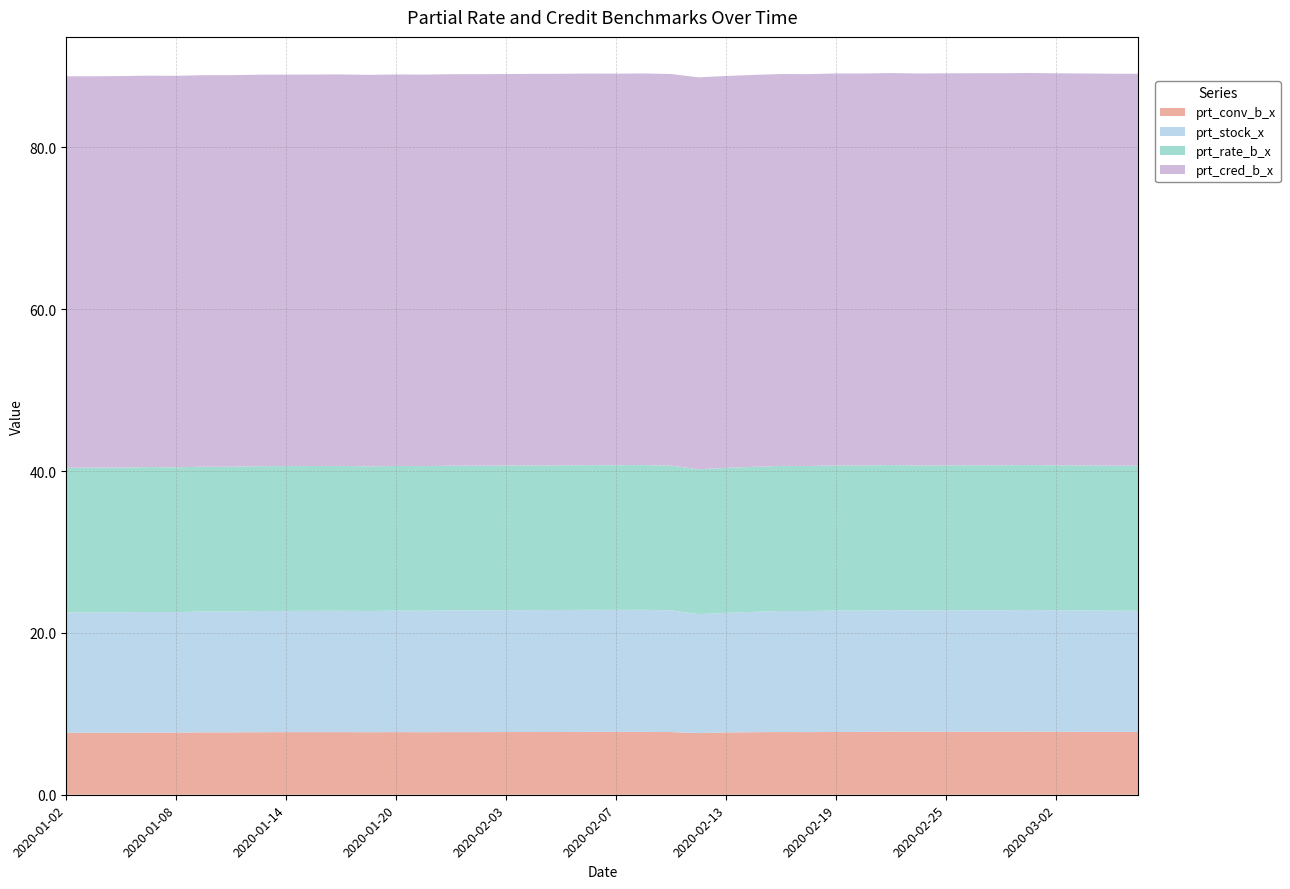

Reading left to right, what are all the values shown in this chart?

prt_conv_b_x: 7.7	7.7	7.7	7.7	7.7	7.7	7.7	7.7	7.7	7.7	7.7	7.7	7.7	7.7	7.7	7.7	7.8	7.8	7.8	7.8	7.8	7.8	7.8	7.6	7.7	7.7	7.8	7.7	7.8	7.8	7.8	7.8	7.8	7.8	7.8	7.8	7.8	7.8	7.8	7.8
prt_stock_x: 14.9	14.9	14.9	14.9	14.9	14.9	14.9	15.0	15.0	15.0	15.0	15.0	15.0	15.0	15.1	15.1	15.1	15.1	15.1	15.1	15.1	15.1	15.0	14.7	14.8	14.9	15.0	15.0	15.0	15.0	15.0	15.0	15.0	15.0	15.0	15.0	15.0	15.0	15.0	15.0
prt_rate_b_x: 17.9	17.9	17.9	17.9	17.9	17.9	17.9	17.9	17.9	17.9	17.9	17.9	17.9	17.9	17.9	17.9	17.9	17.9	17.9	17.9	17.9	17.9	17.9	17.9	17.9	17.9	17.9	17.9	17.9	17.9	17.9	17.9	17.9	17.9	17.9	17.9	17.9	17.9	17.9	17.9
prt_cred_b_x: 48.4	48.4	48.4	48.4	48.4	48.4	48.4	48.4	48.4	48.4	48.4	48.4	48.4	48.4	48.4	48.4	48.4	48.4	48.4	48.4	48.4	48.4	48.4	48.4	48.4	48.4	48.4	48.4	48.5	48.5	48.5	48.5	48.5	48.5	48.5	48.5	48.5	48.5	48.5	48.5